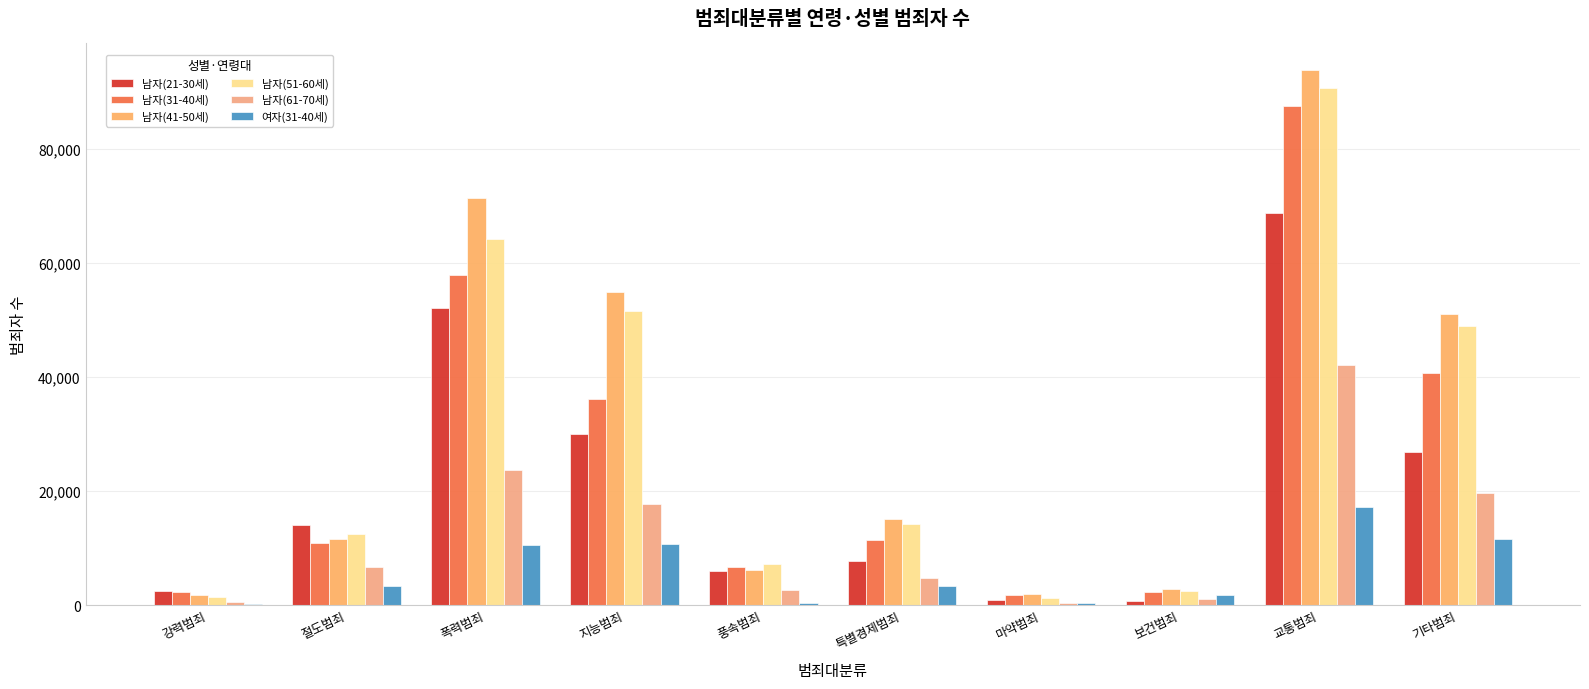

What is the label of the 4th bar from the right?

마약범죄